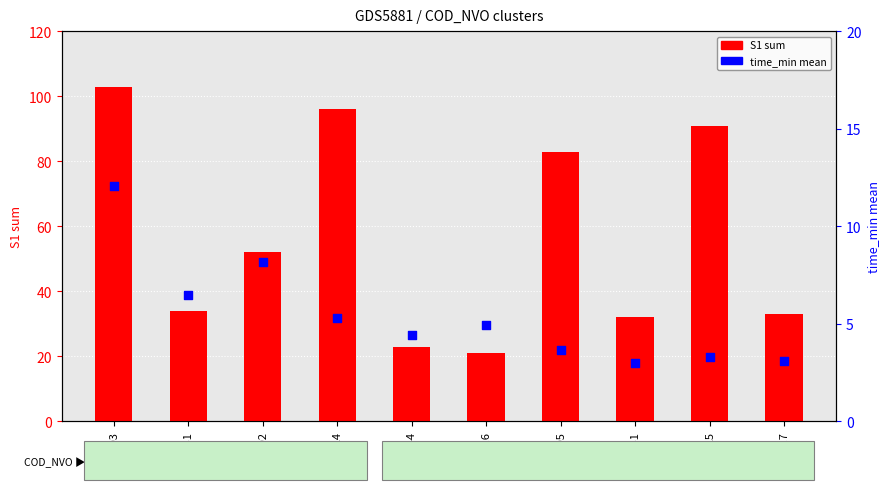

Which series contains the lowest Y value?

time_min_mean